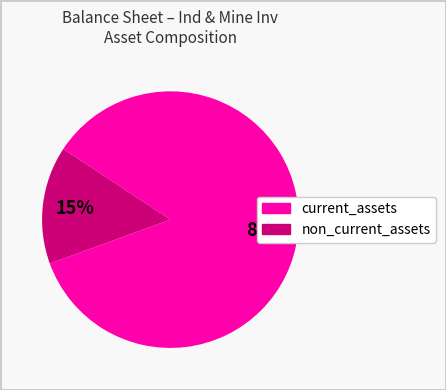

Is there a majority slice in this chart?

Yes